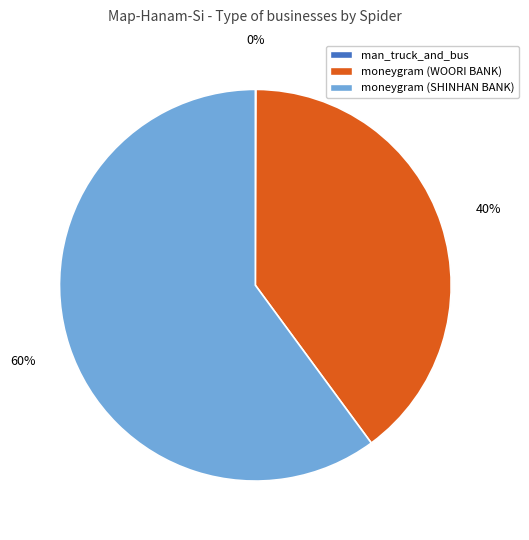

What is the ratio of the value at moneygram (SHINHAN BANK) to the value at moneygram (WOORI BANK)?

1.5